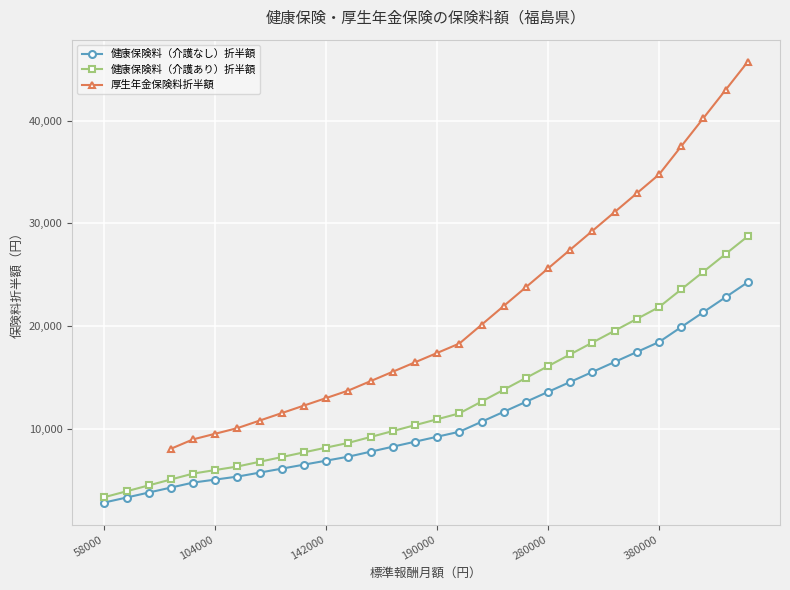

The value of 健康保険料（介護あり）折半額 at 104000 is 5980.0. True or false?

True